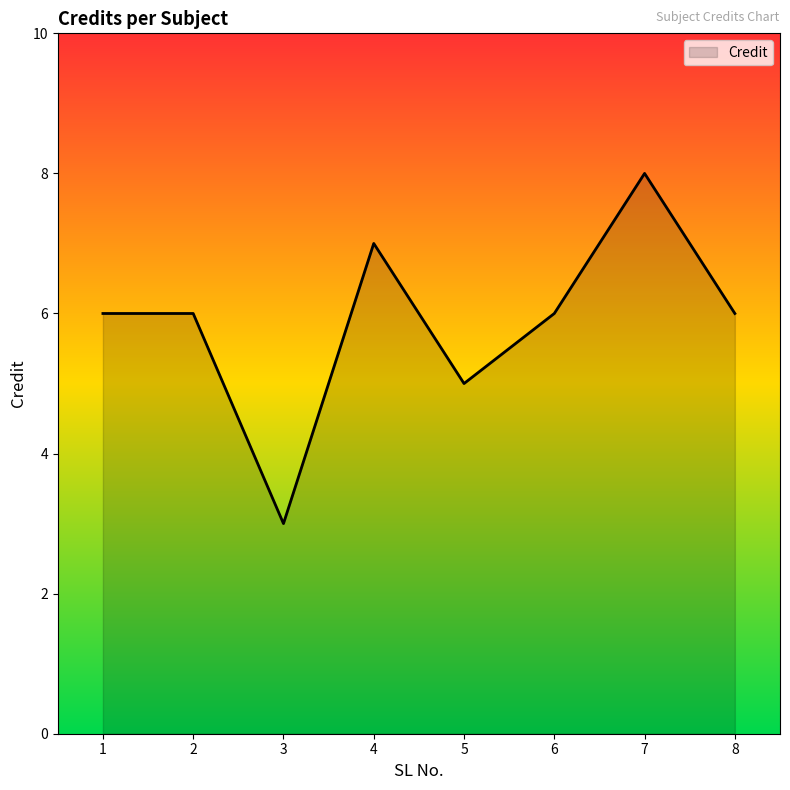

What is the ratio of the value at 1 to the value at 3?

2.0